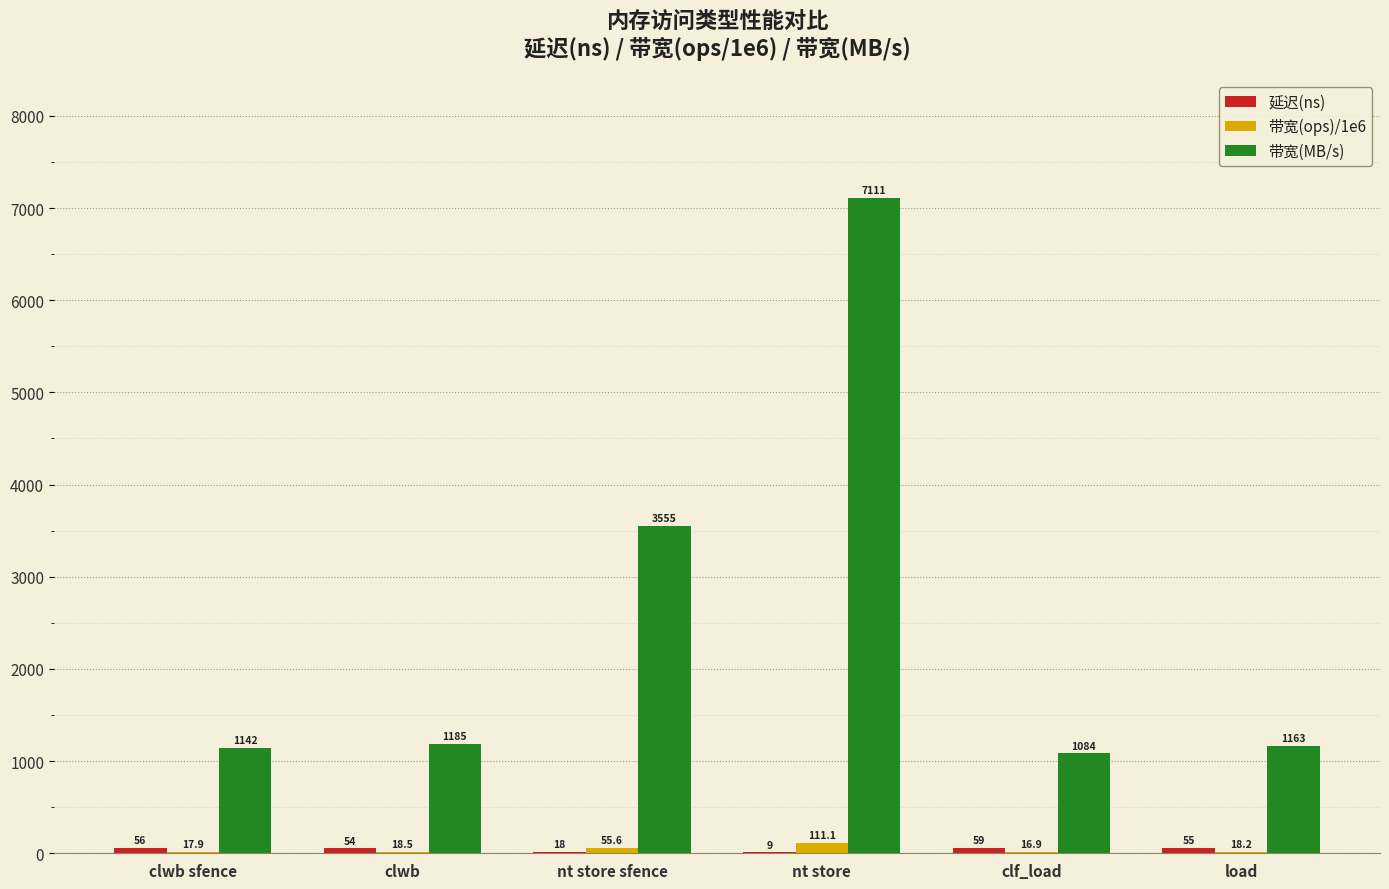

Which series changed the most between clwb sfence and nt store sfence?

带宽(MB/s)